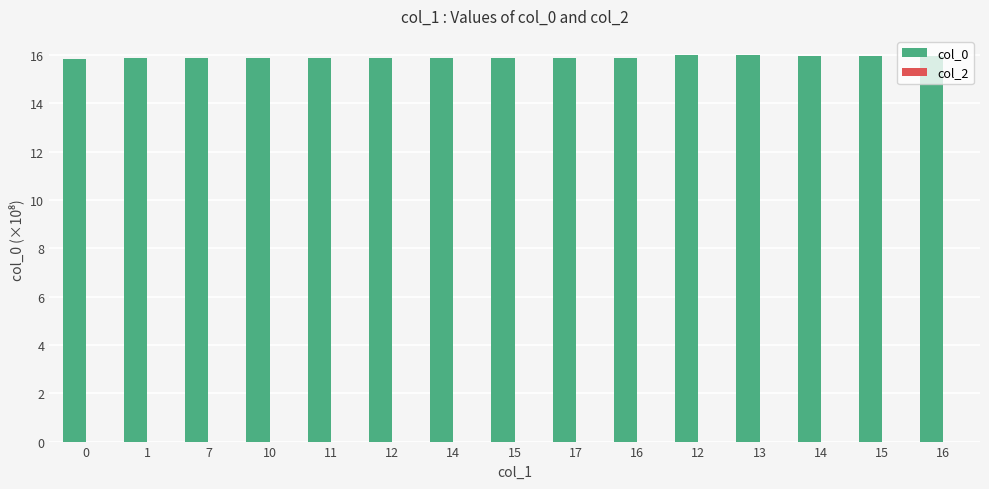

Does the chart contain any negative values?

No